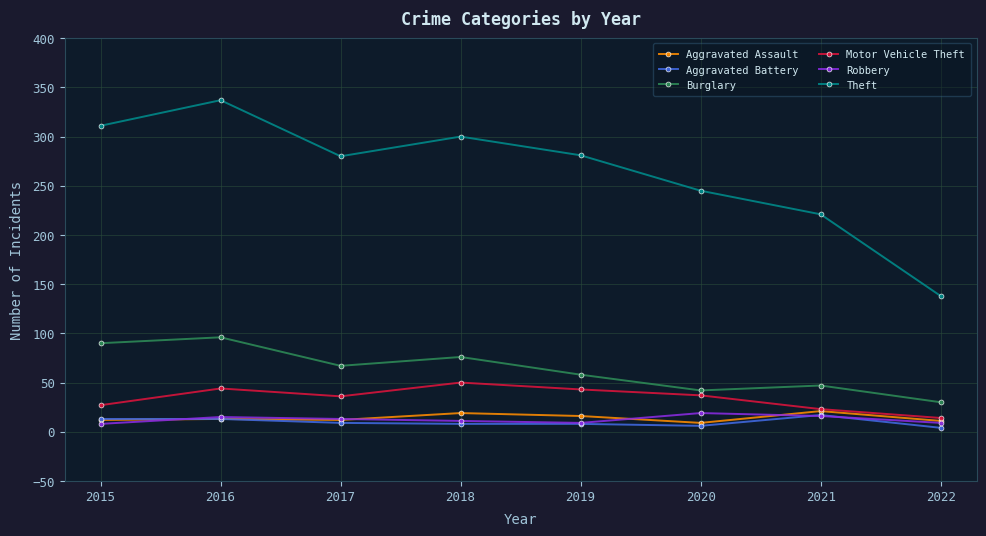

What is the average value of the Motor Vehicle Theft series?

34